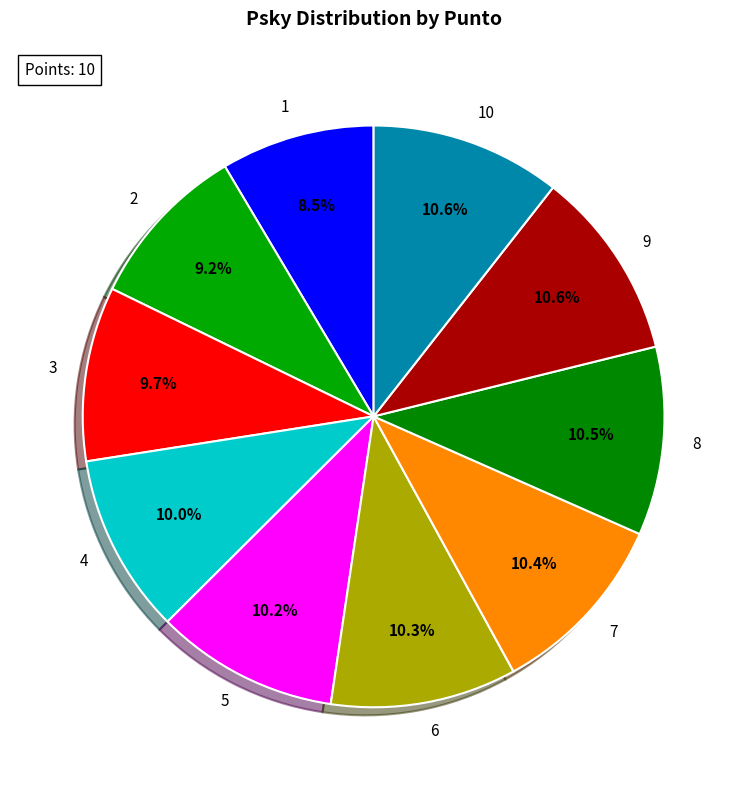

To the nearest percent, what percentage of the pie is 7?

10%